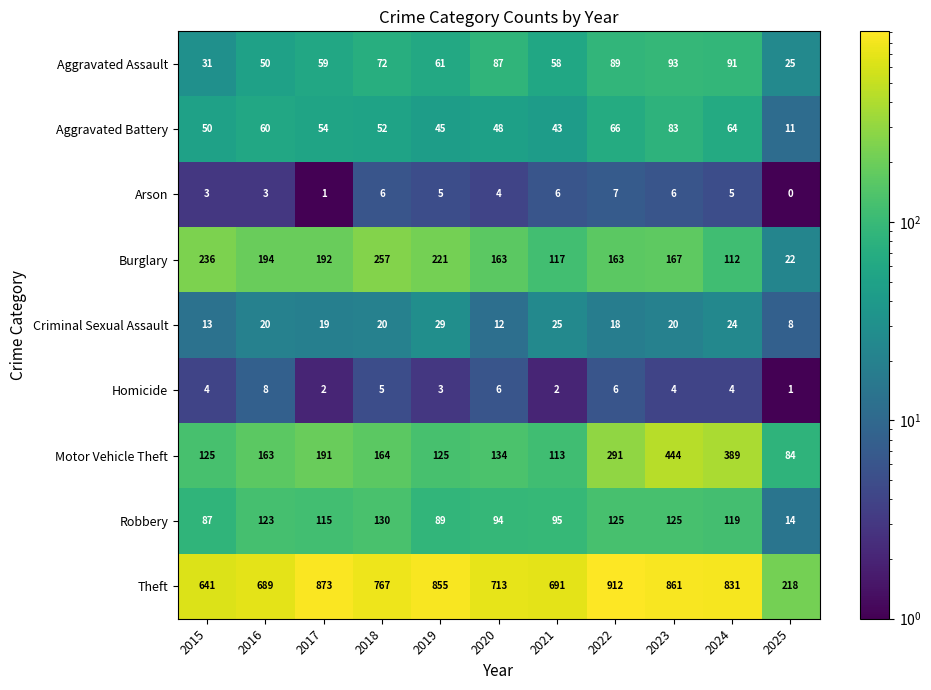

At how many categories does at least one series exceed 33?

11